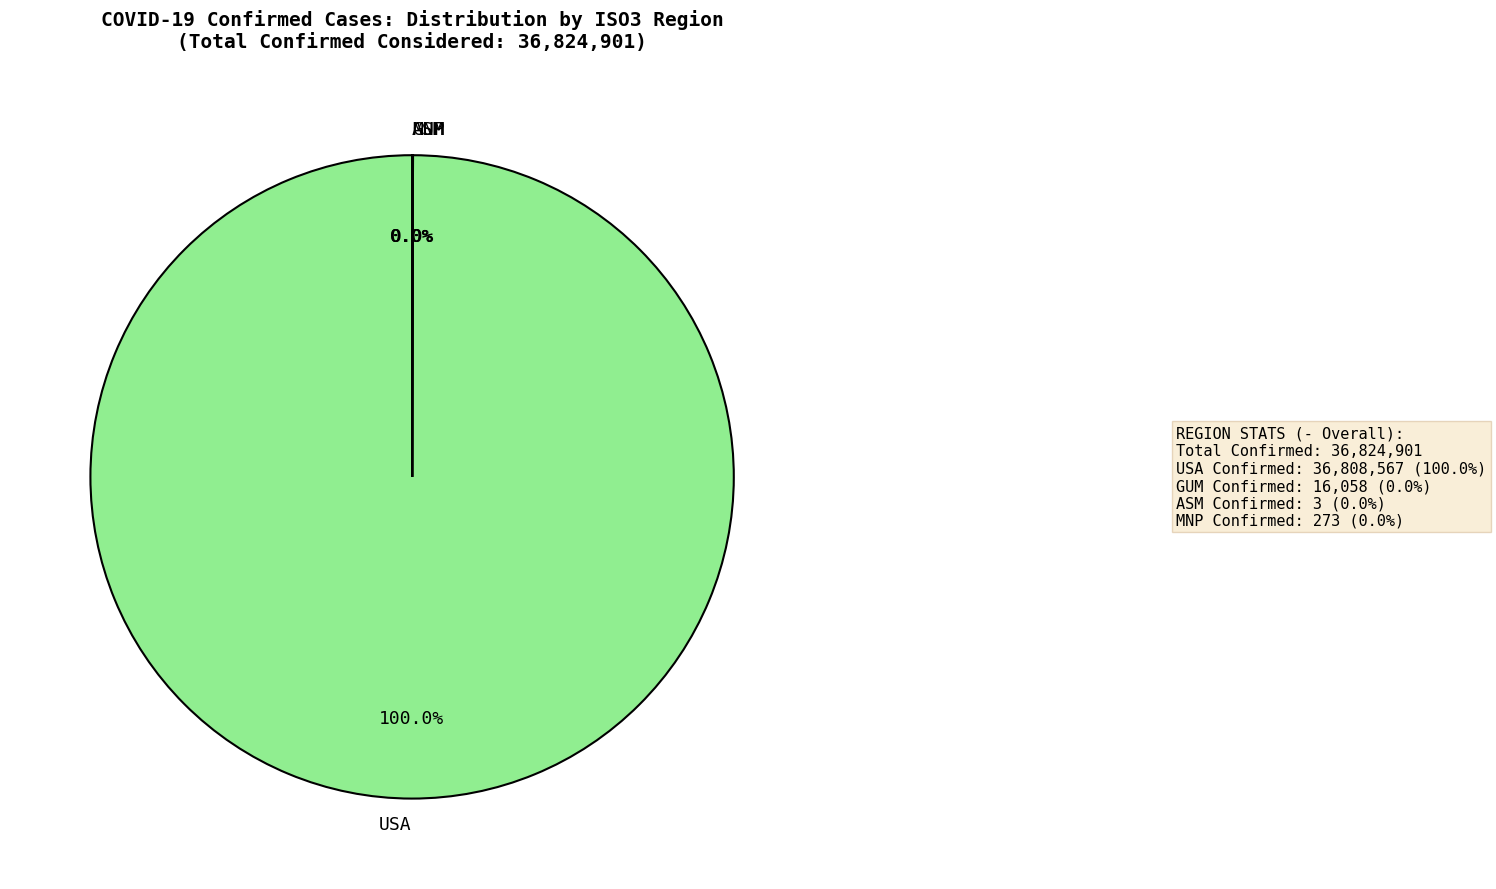

Which category has the biggest portion of the pie?

USA